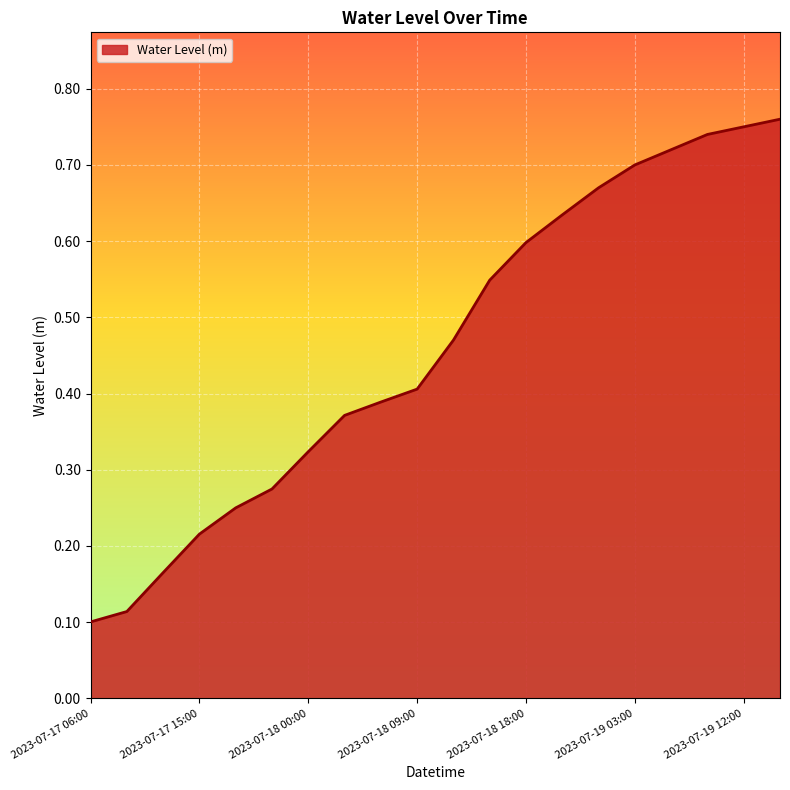

Which category has the highest value across all series?

2023-07-19 15:00